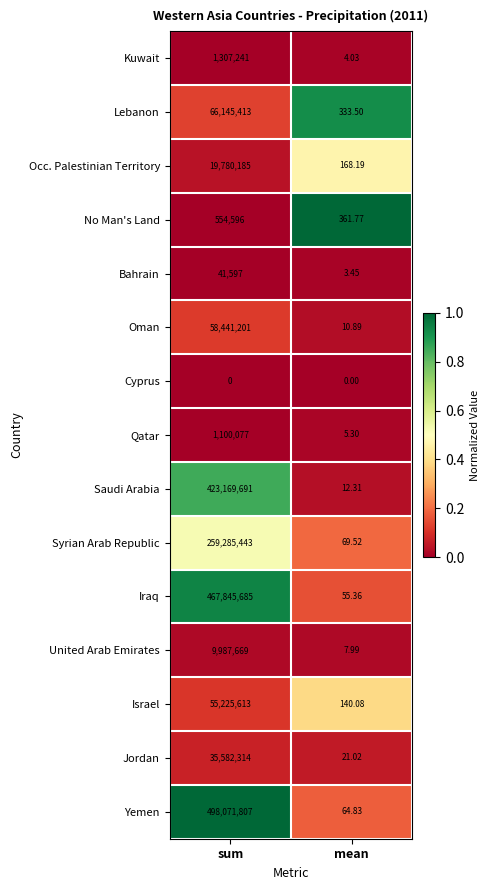

What is the total value across all series at sum?

1896538532.0